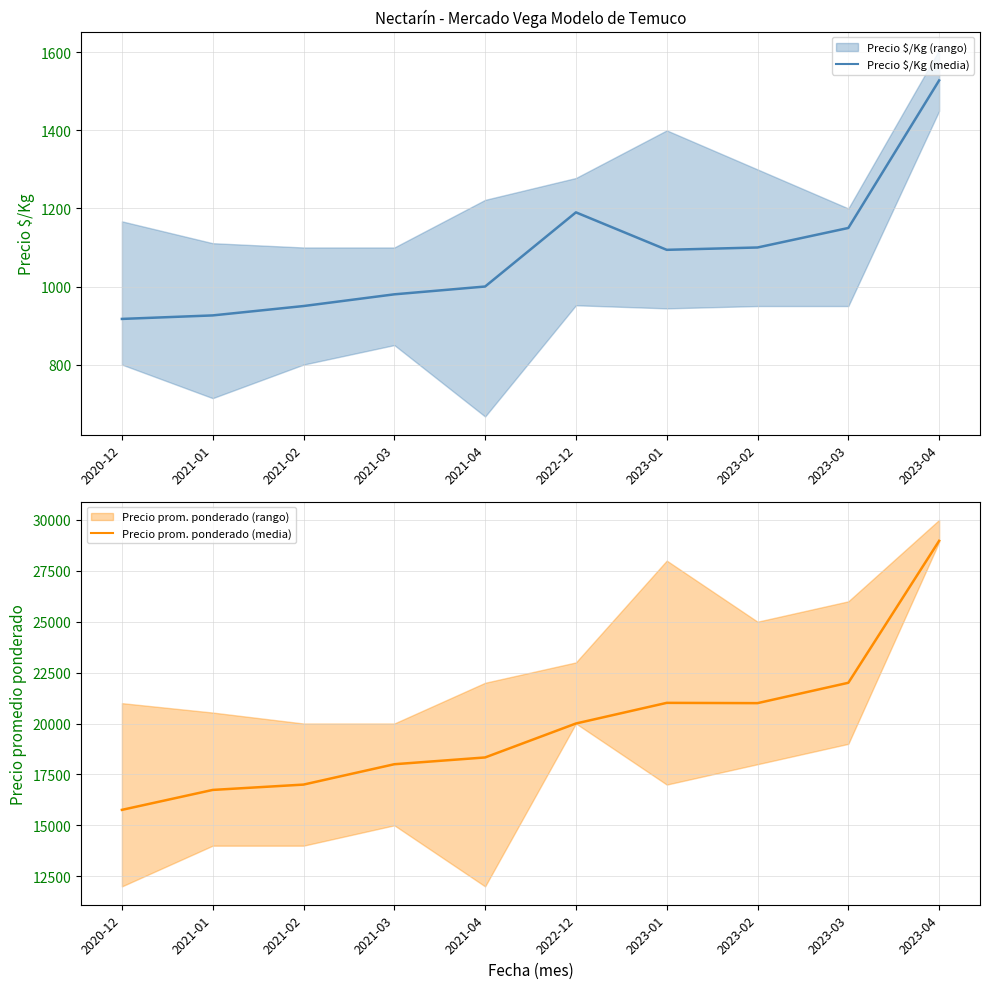

True or false: Precio prom. ponderado (media) and Precio $/Kg (media) cross at least once.

False